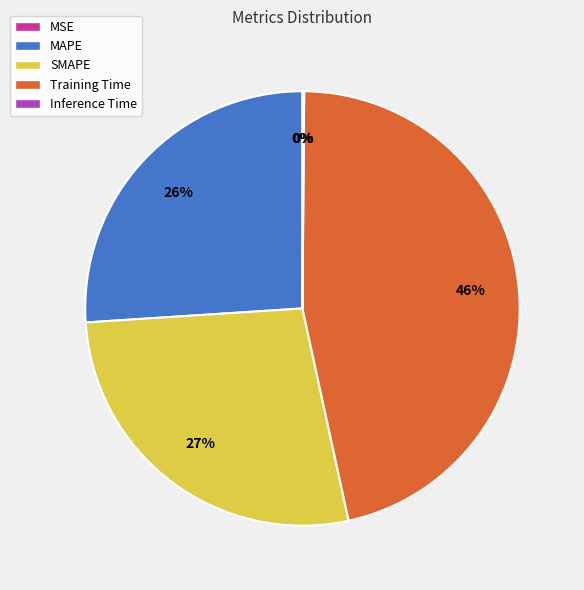

Is there any slice that represents more than half of the pie?

No